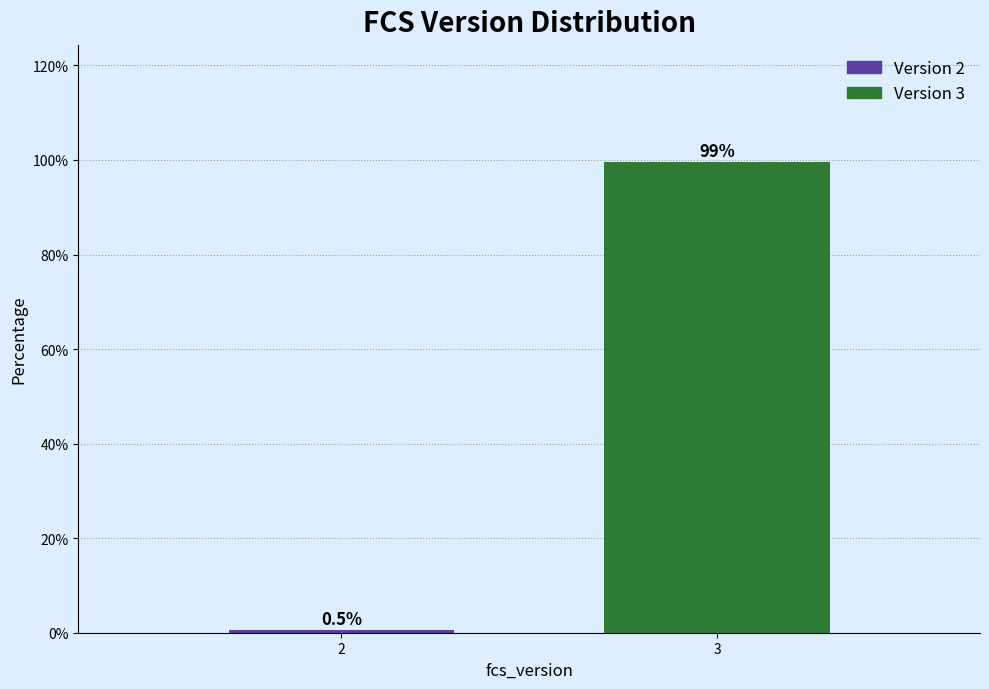

Reading left to right, what are all the values shown in this chart?

0.5	99.5